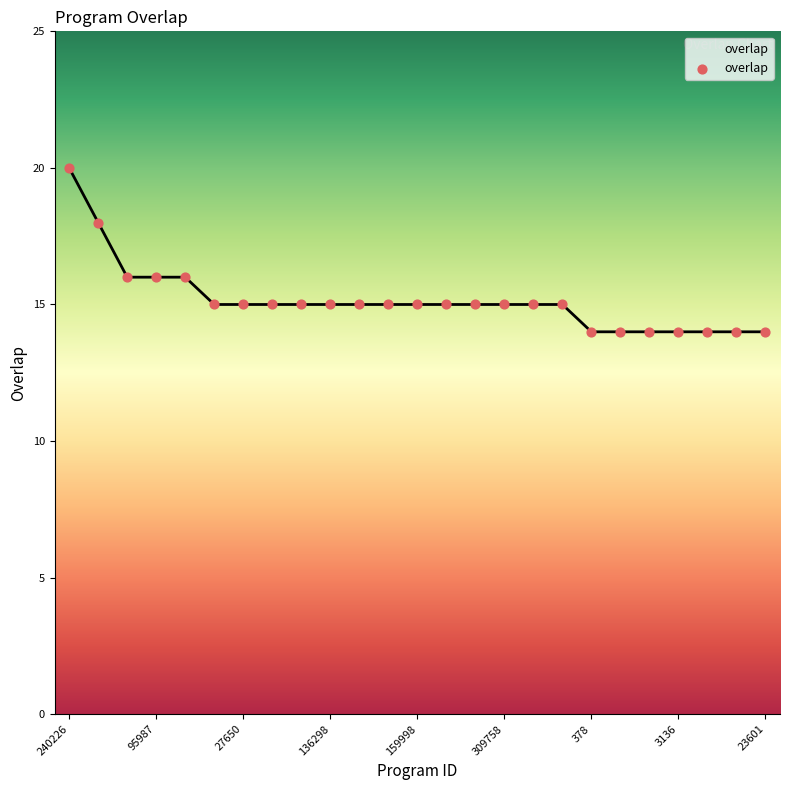

What is the difference between the maximum and minimum values?

6